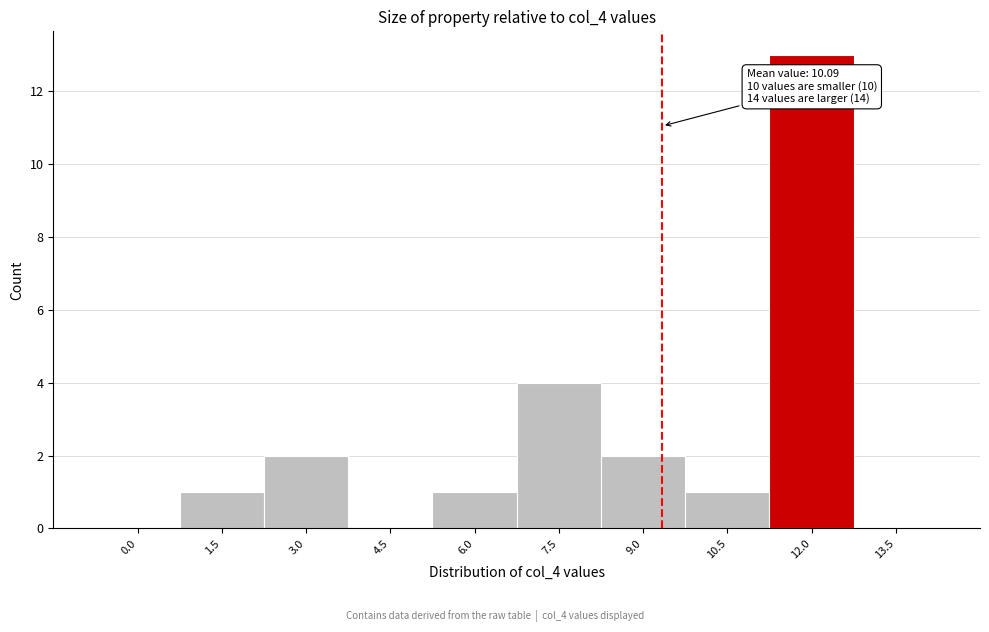

Reading left to right, list all the values displayed in this chart.

0.0=0	1.5=1	3.0=2	4.5=0	6.0=1	7.5=4	9.0=2	10.5=1	12.0=13	13.5=0